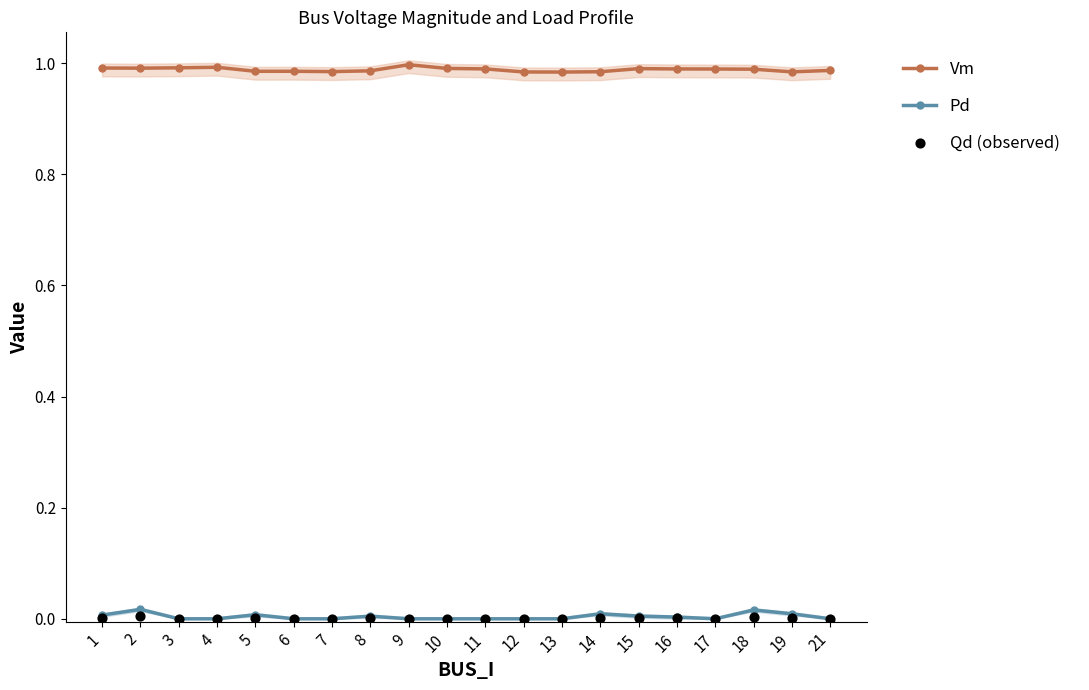

Which series contains the highest Y value?

Vm